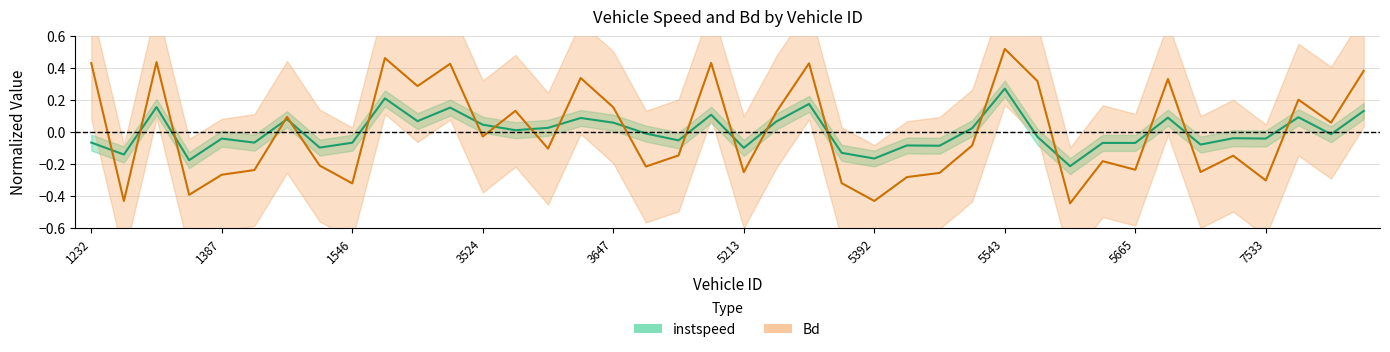

What is the approximate value of instspeed at 5231?

0.1